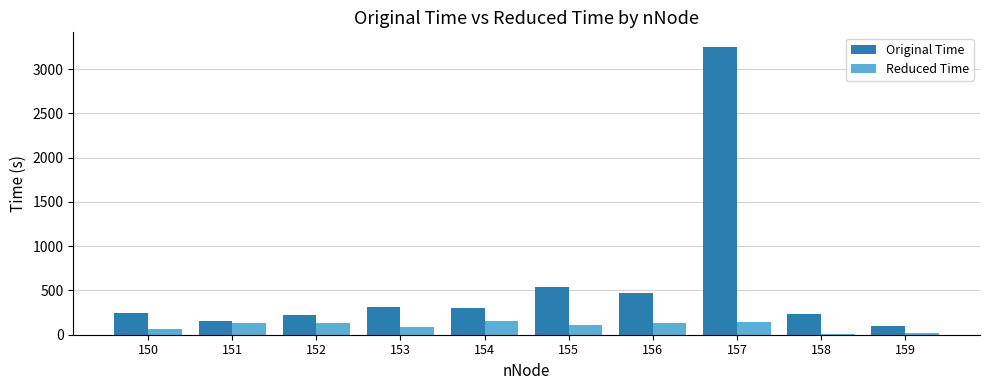

What is the highest value of the Reduced Time series?

152.9